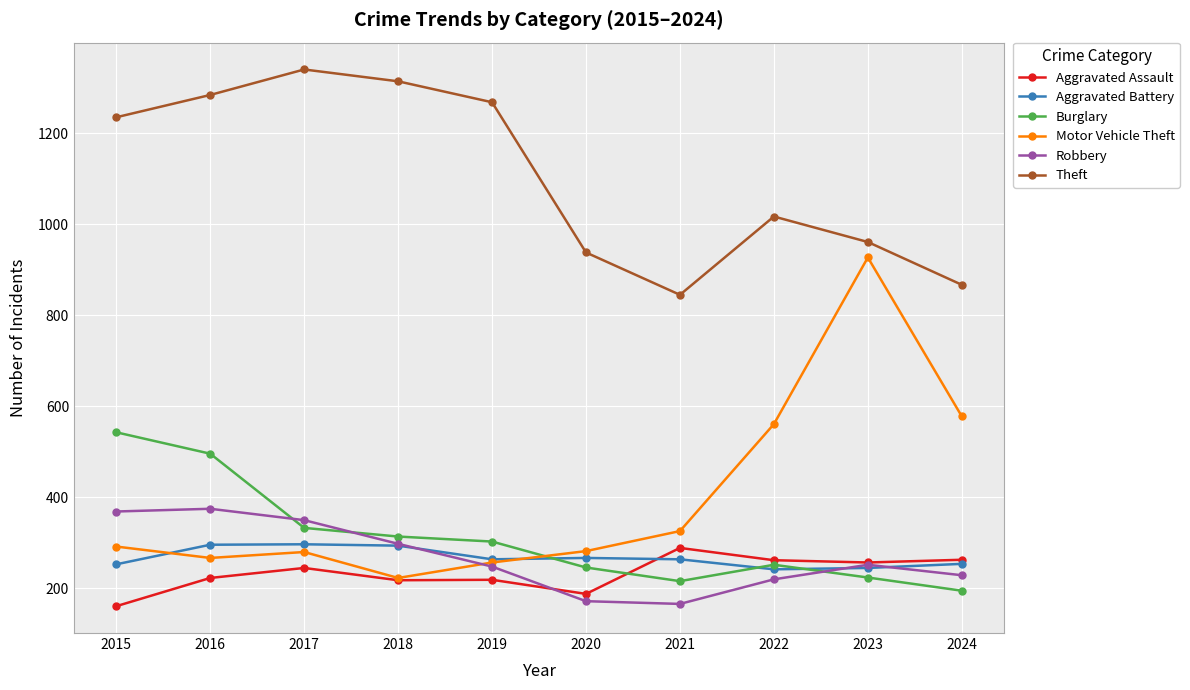

What is the highest value of the Burglary series?

543